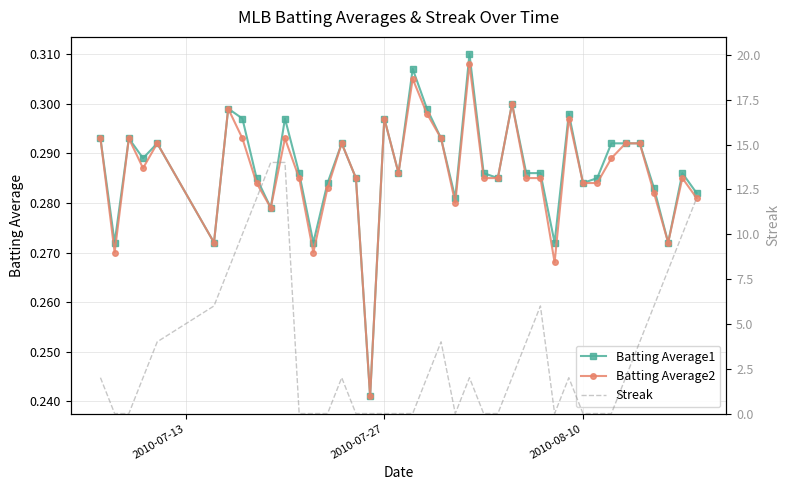

True or false: Batting Average1 has more than 0 points higher than both neighbors.

True